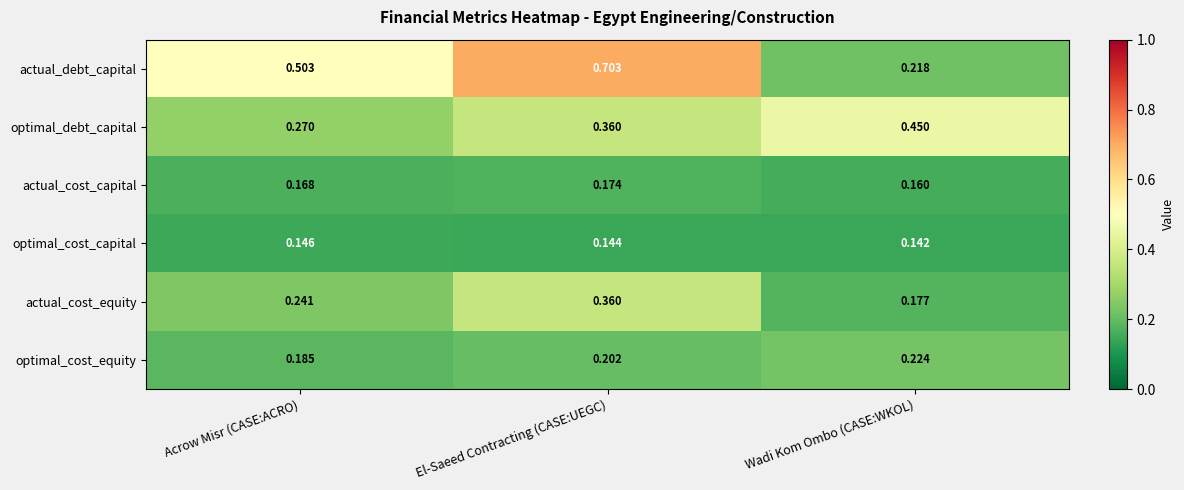

At which category is the sum across all series the highest?

El-Saeed Contracting (CASE:UEGC)